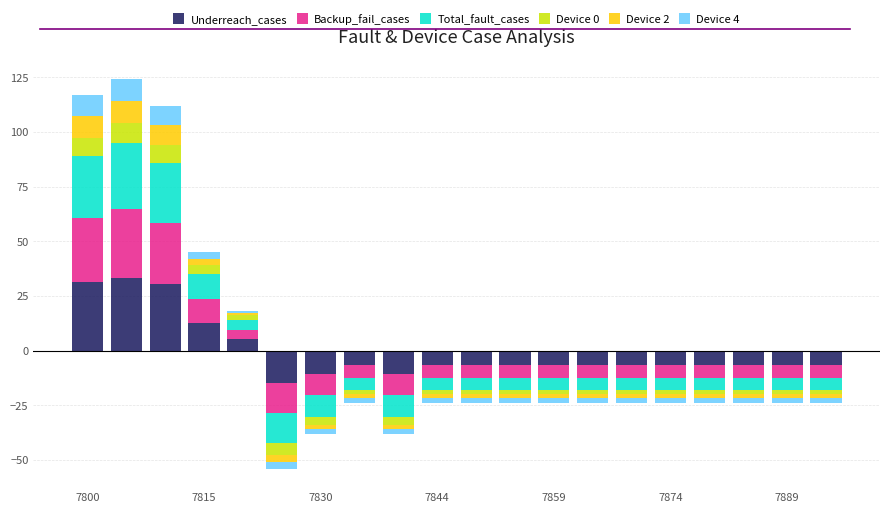

What is the value of the Underreach_cases bar at the 14th from the left?

-6.5